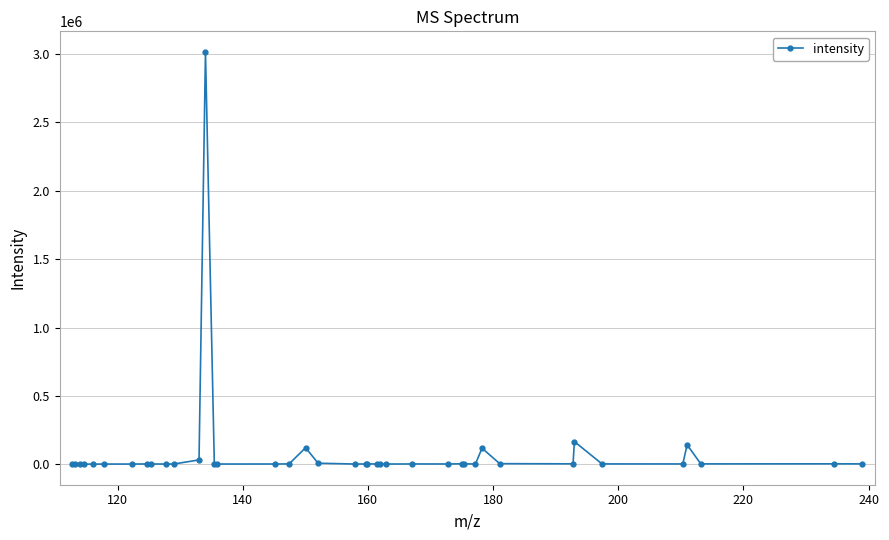

True or false: the data has more than 0 interior local peaks.

True